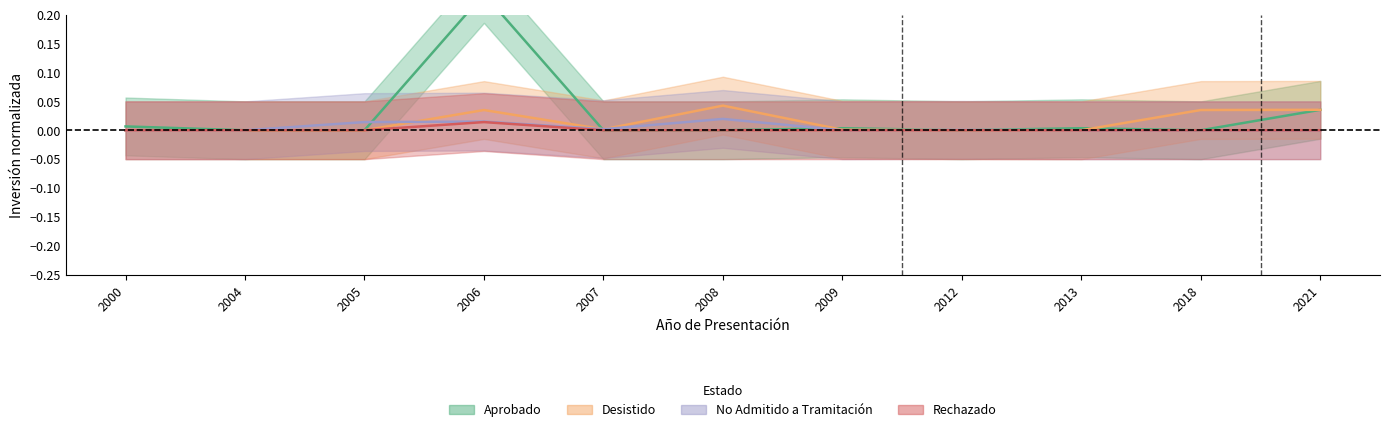

Is the value of Desistido at 2000 greater than the value of Rechazado at 2005?

No